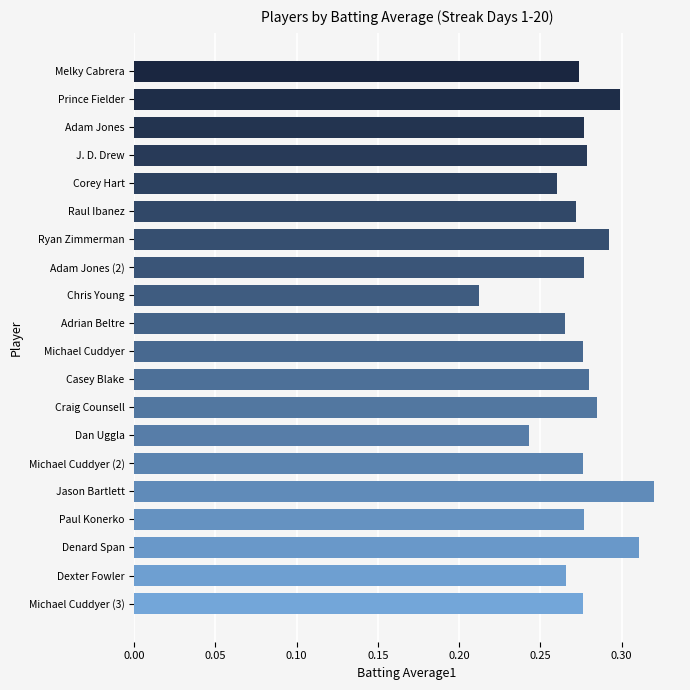

The chart shows a value of 0.3 at Jason Bartlett. True or false?

True